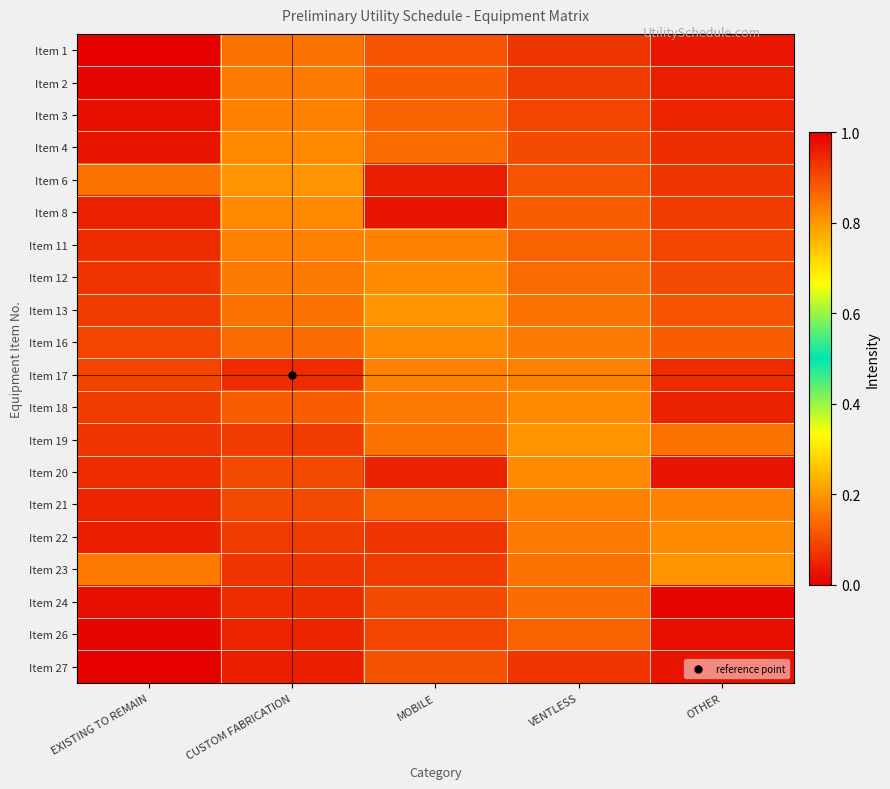

At VENTLESS, list the series in order from largest to smallest.

Item 27, Item 19, Item 18, Item 20, Item 17, Item 21, Item 16, Item 22, Item 13, Item 23, Item 12, Item 24, Item 11, Item 26, Item 8, Item 6, Item 4, Item 3, Item 2, Item 1